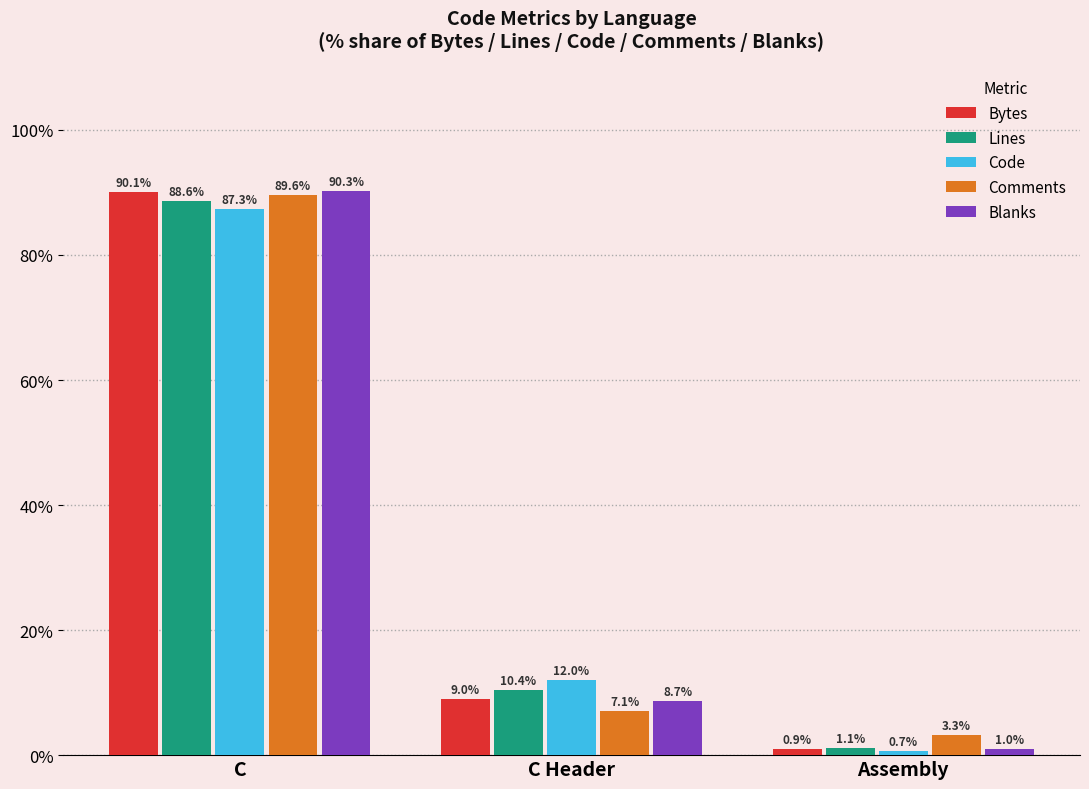

Reading left to right, transcribe all the data shown in this chart.

Bytes: 90.1	9.0	0.9
Lines: 88.6	10.4	1.1
Code: 87.3	12.0	0.7
Comments: 89.6	7.1	3.3
Blanks: 90.3	8.7	1.0